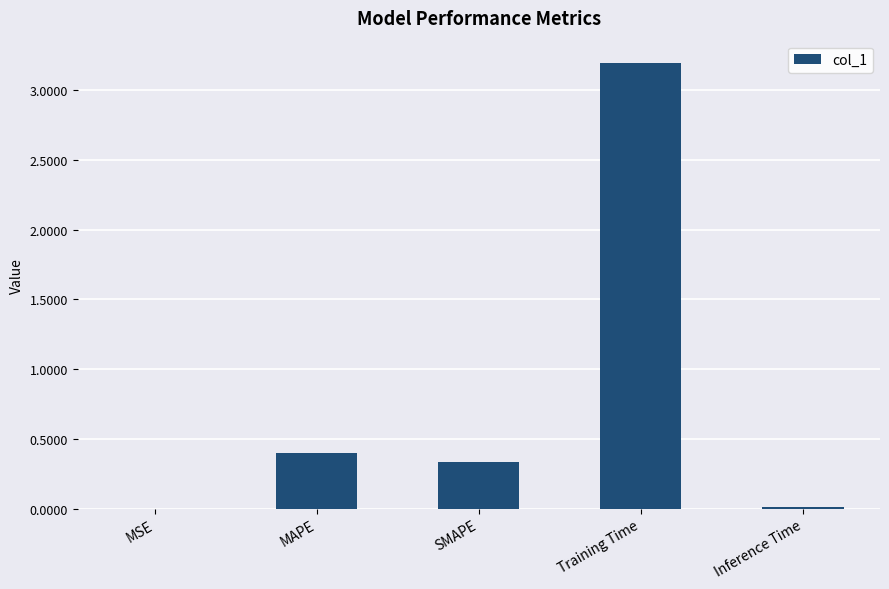

True or false: the data shows 2.0 at Training Time.

False